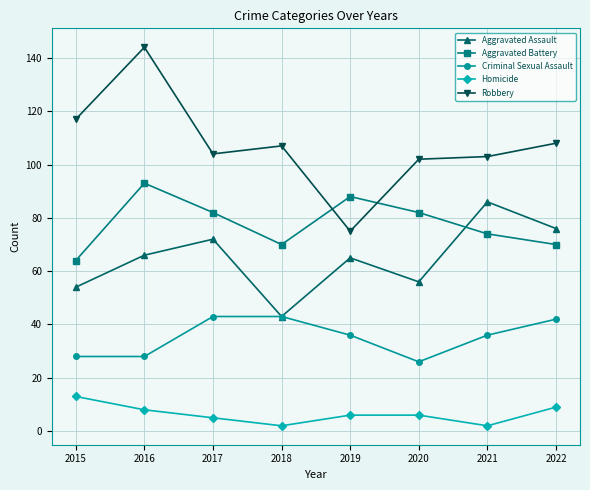

Rank the series at 2016 from highest to lowest value.

Robbery, Aggravated Battery, Aggravated Assault, Criminal Sexual Assault, Homicide